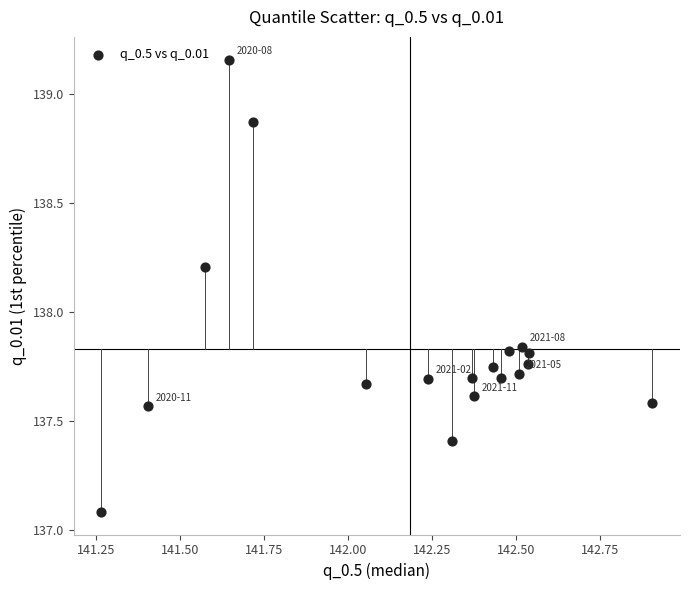

What is the range of Y values (max minus min)?

2.1